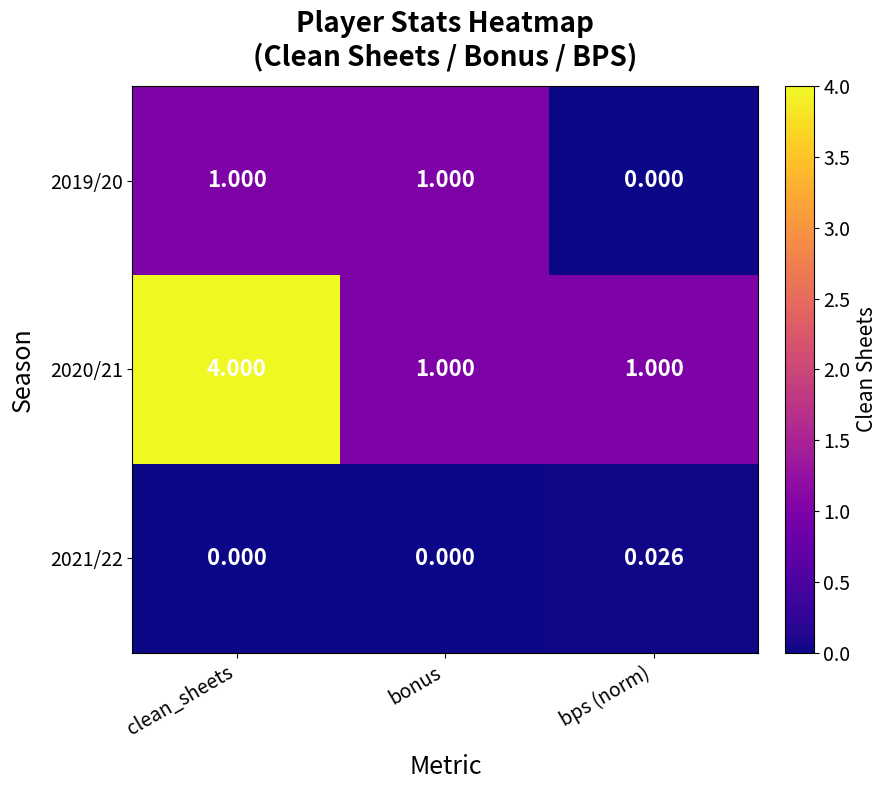

Where is 2019/20 nearest to the value 0?

bps (norm)